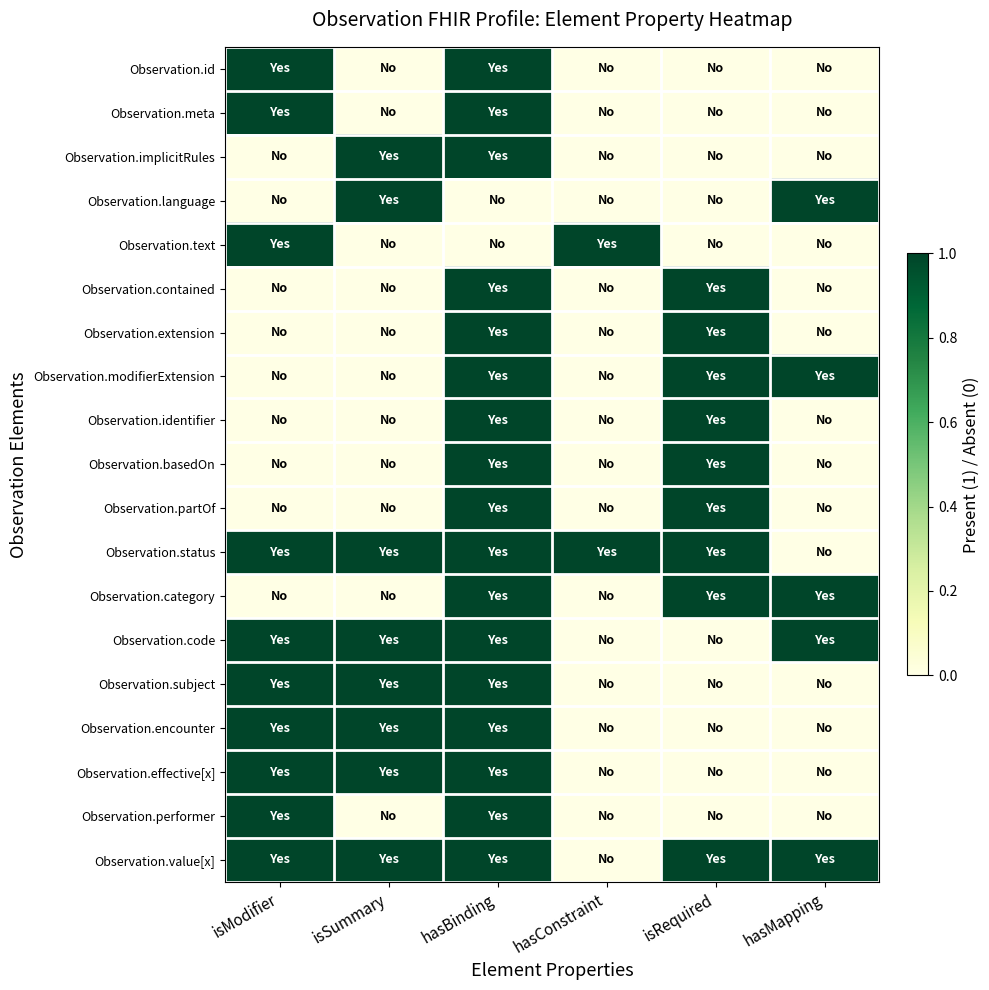

At which category does the chart reach its minimum across all series?

isSummary